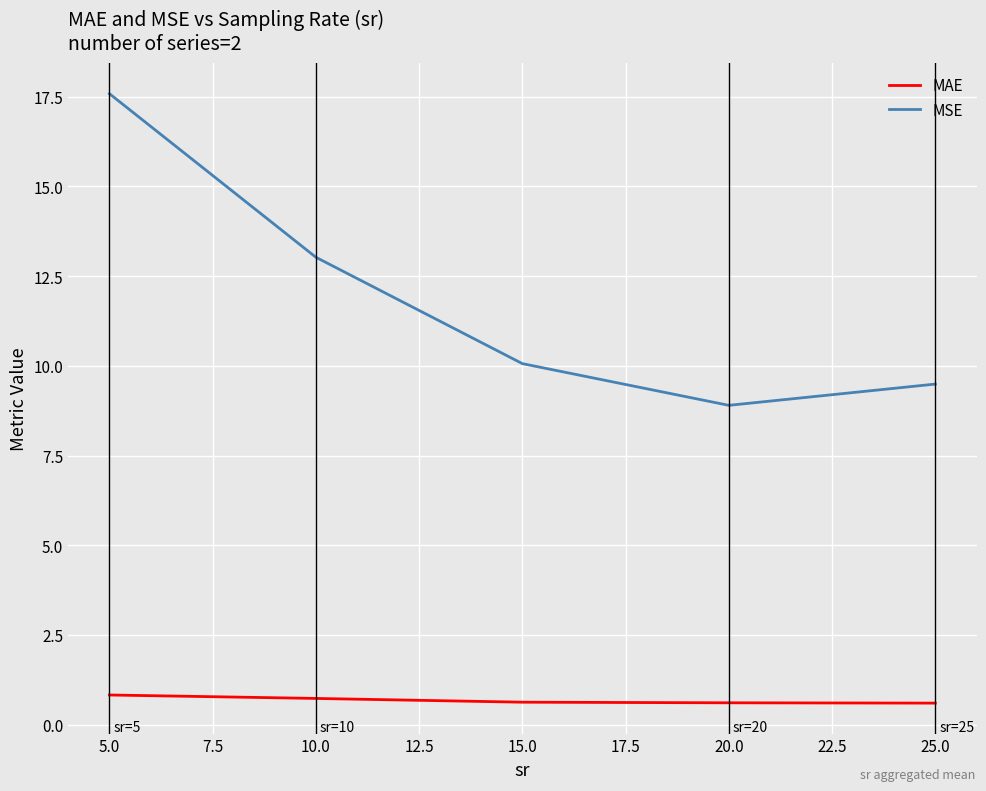

Reading left to right, what are all the values shown in this chart?

MAE: 0.8	0.7	0.6	0.6	0.6
MSE: 17.6	13.0	10.1	8.9	9.5